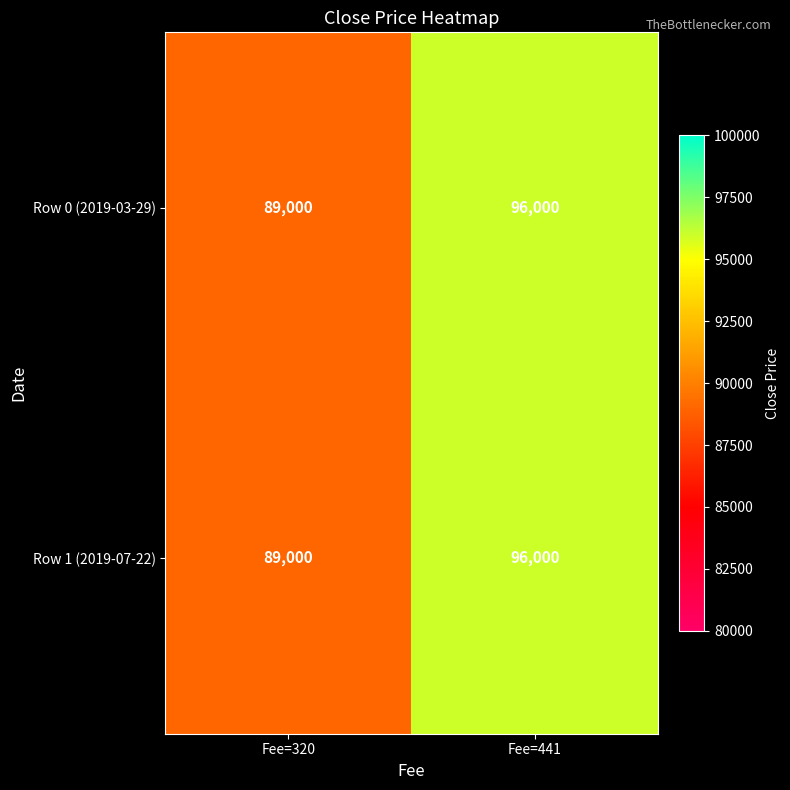

What is the difference between the maximum and minimum values in the Row 1 (2019-07-22) series?

7000